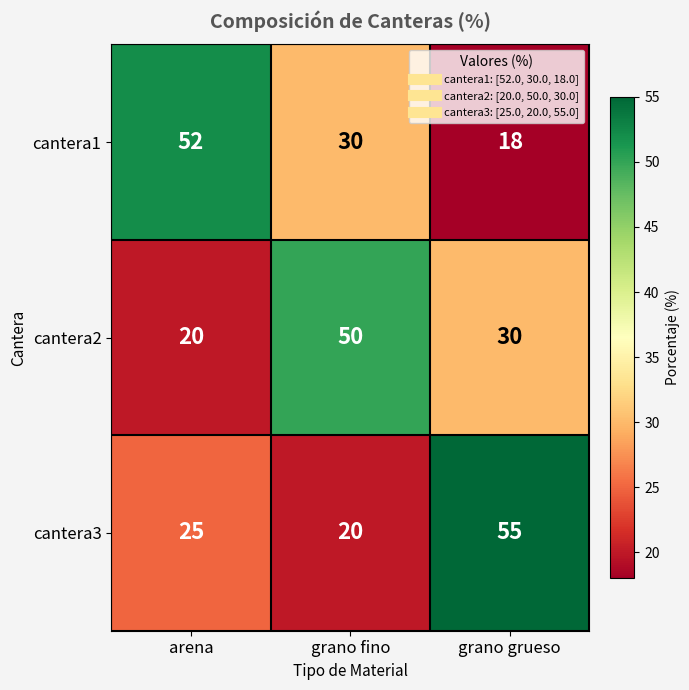

Read the cantera1 value at grano grueso, to the nearest 5.

20